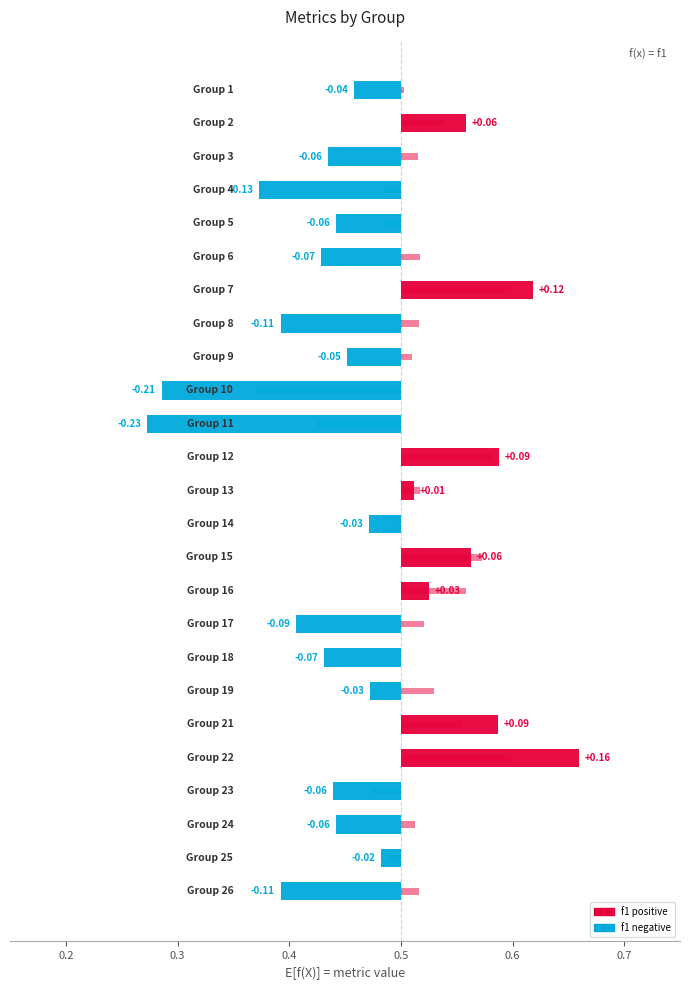

The accuracy series shows 0.3 at 24. True or false?

False